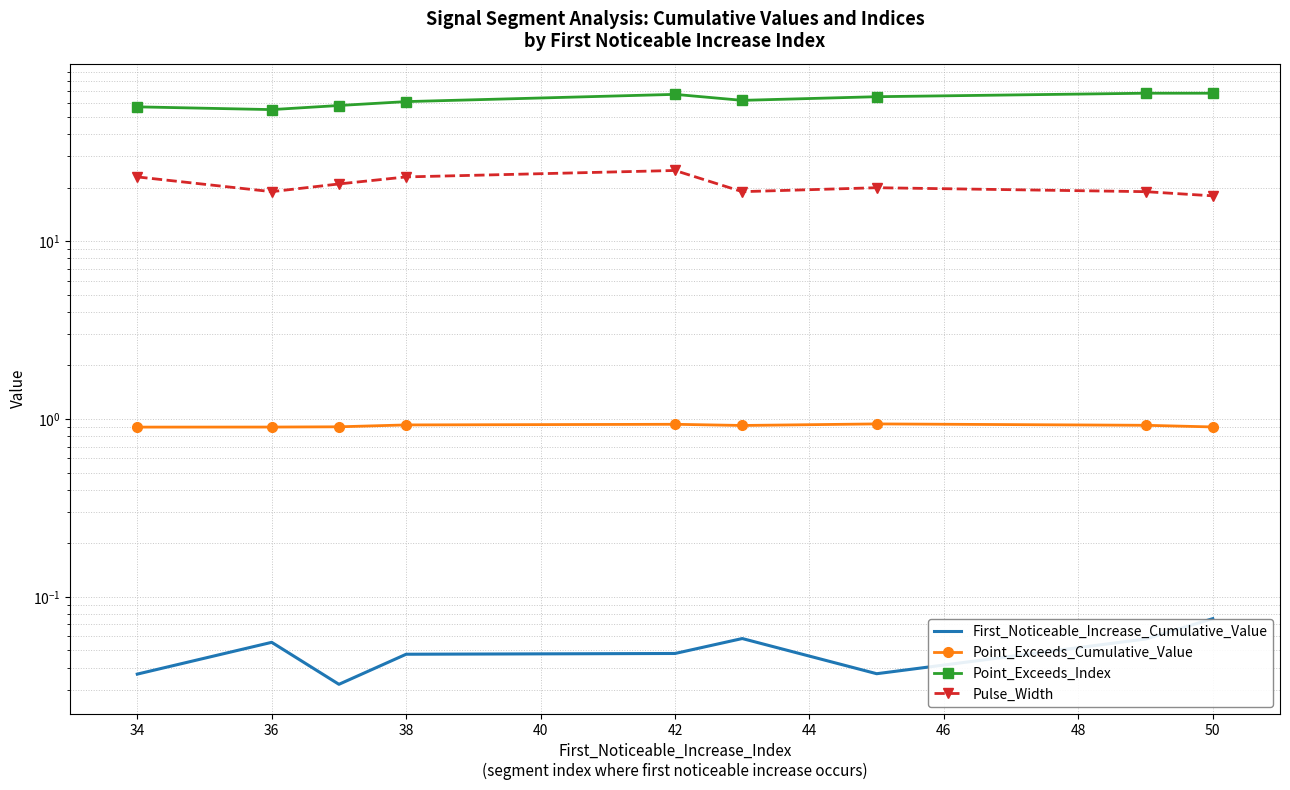

Reading left to right, transcribe all the data shown in this chart.

First_Noticeable_Increase_Cumulative_Value: 0.0	0.1	0.0	0.0	0.0	0.1	0.0	0.1	0.1
Point_Exceeds_Cumulative_Value: 0.9	0.9	0.9	0.9	0.9	0.9	0.9	0.9	0.9
Point_Exceeds_Index: 57.0	55.0	58.0	61.0	67.0	62.0	65.0	68.0	68.0
Pulse_Width: 23.0	19.0	21.0	23.0	25.0	19.0	20.0	19.0	18.0